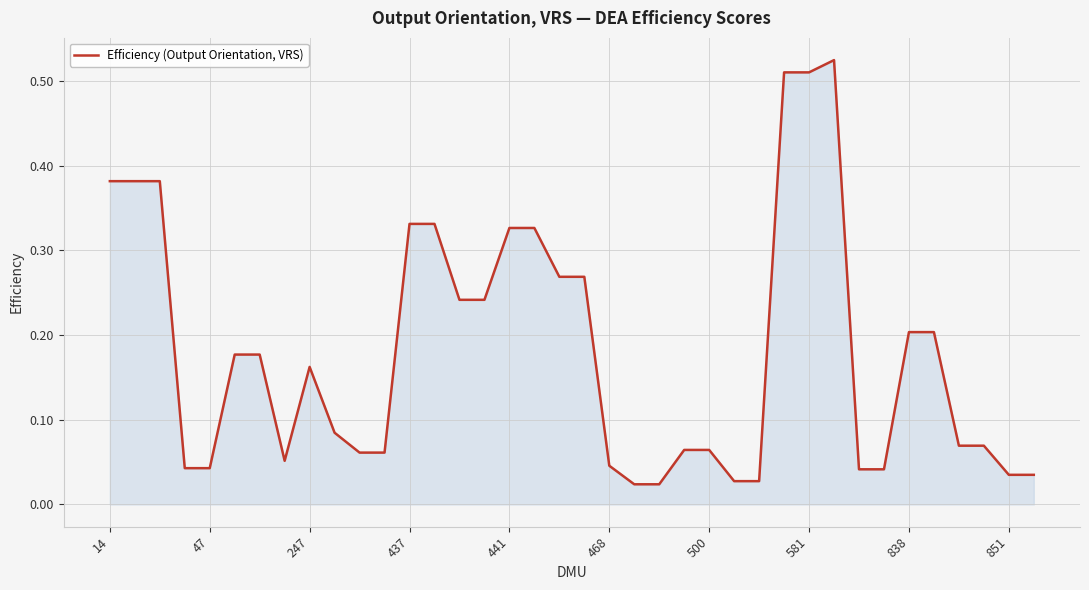

Does the chart have visible grid lines?

Yes